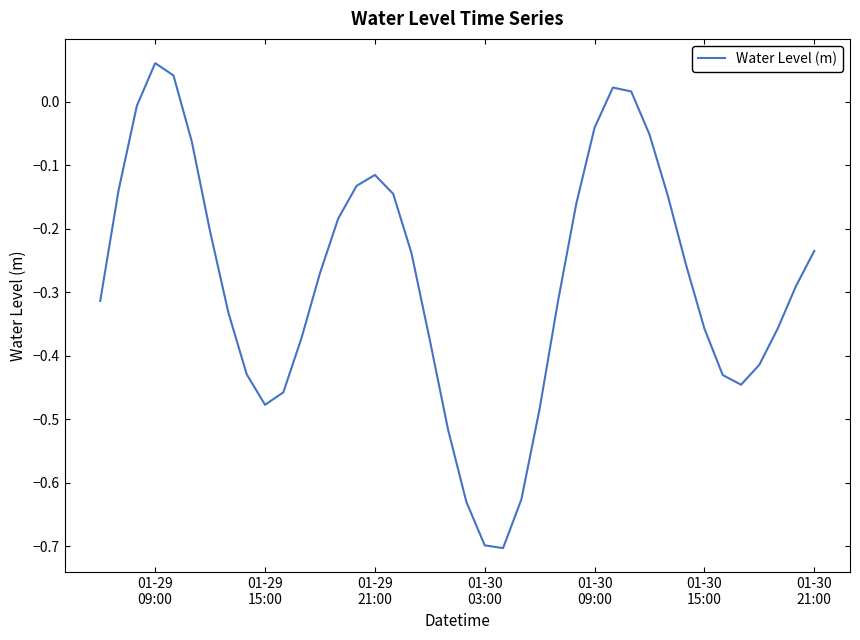

Does the chart display data point markers on the line(s)?

No